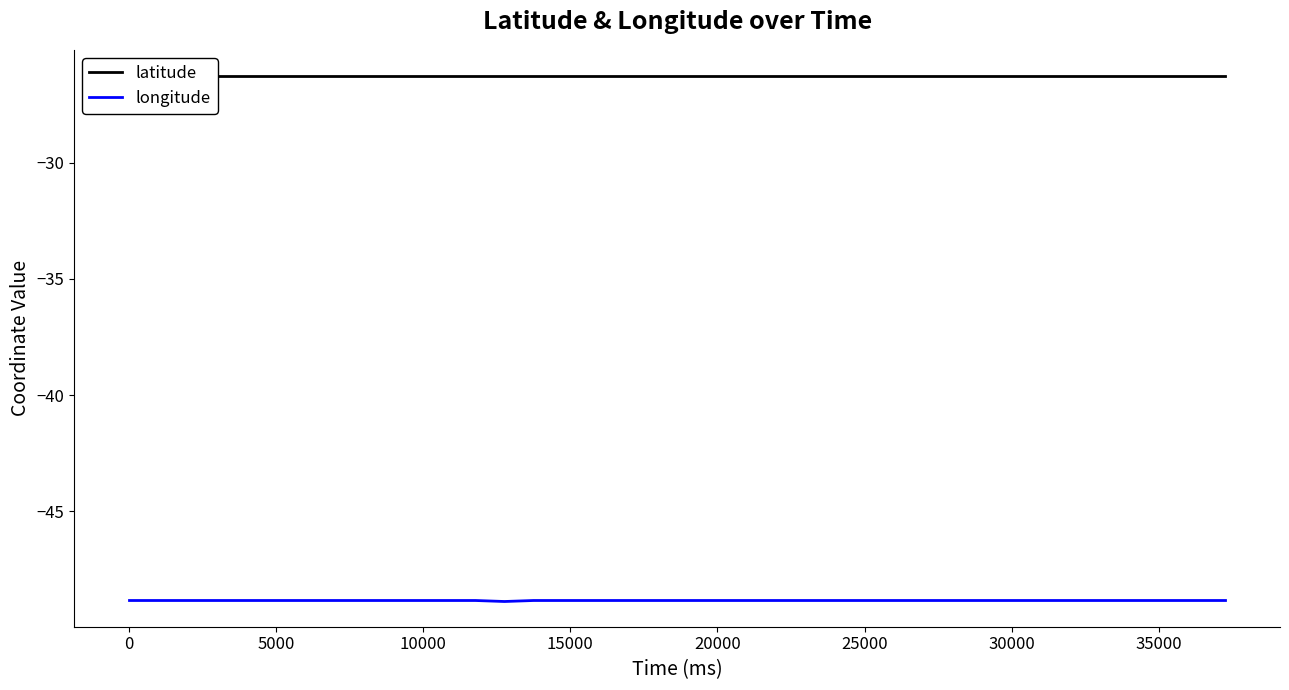

List the series in order of their peak value, lowest first.

longitude, latitude